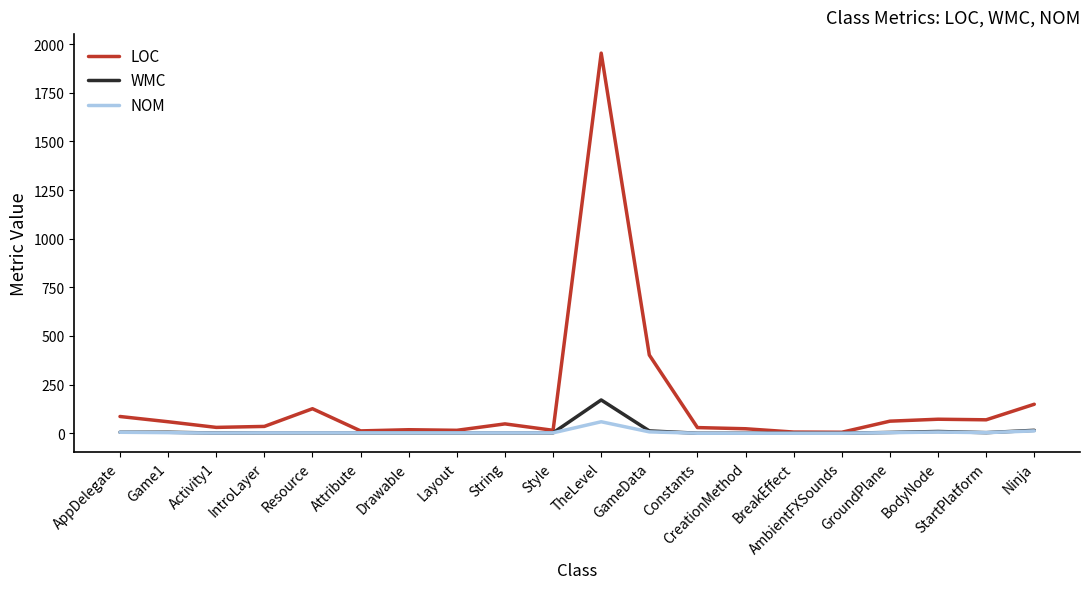

What is the average value of the NOM series?

6